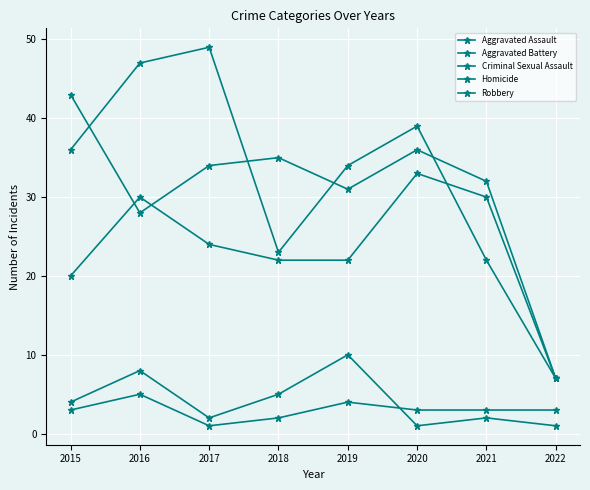

Is this an area chart (filled region under the line)?

No